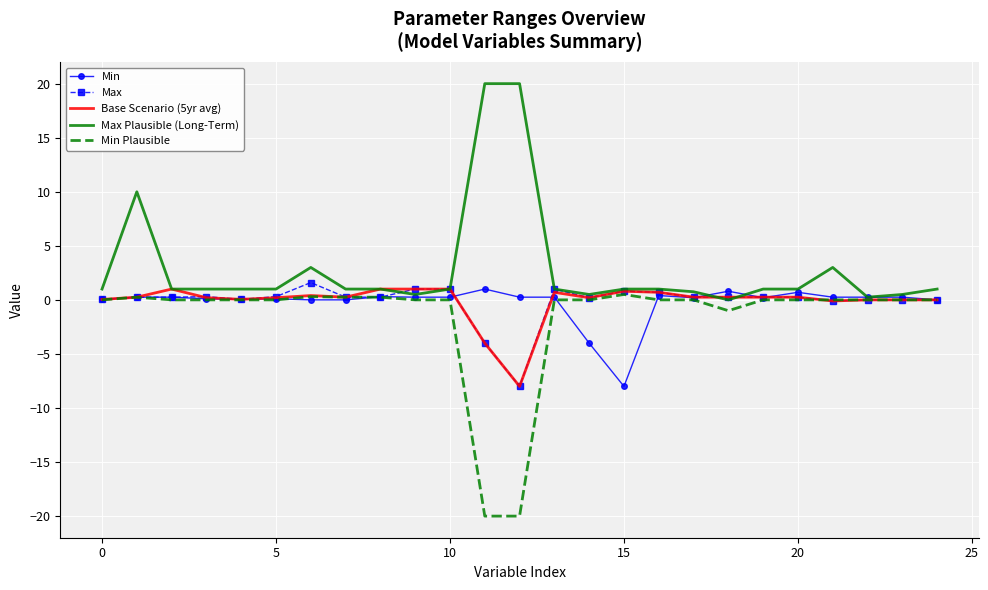

True or false: Max has more than 2 interior local peaks.

True